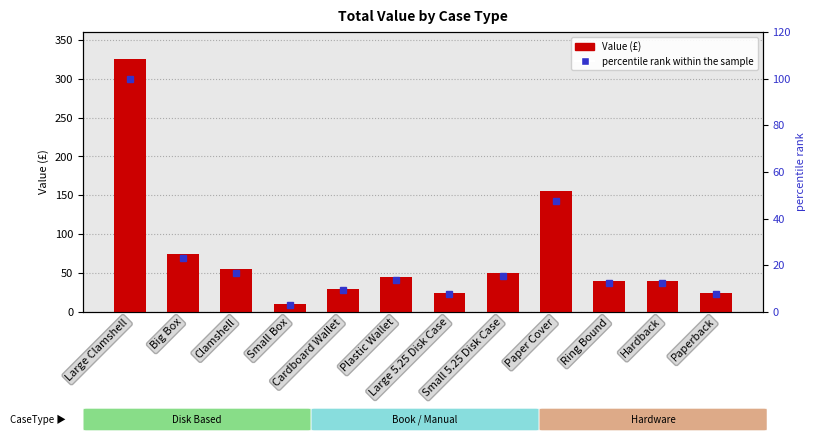

At which label does percentile rank within the sample first exceed 13?

Large Clamshell